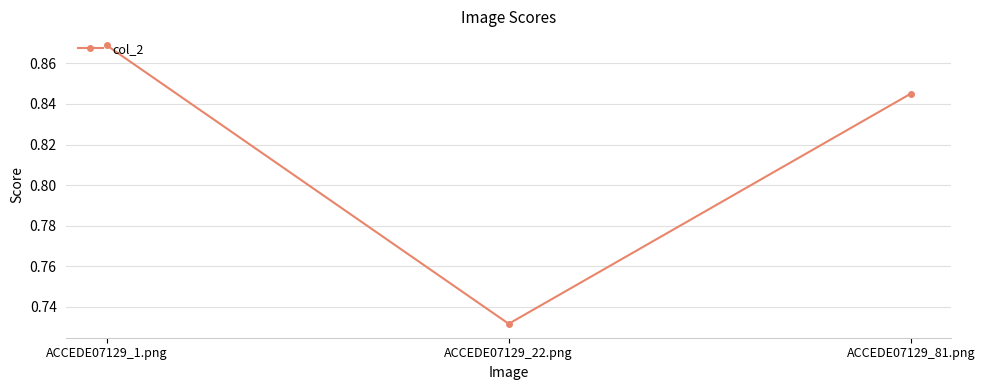

Which label corresponds to the smallest value in the chart?

ACCEDE07129_22.png